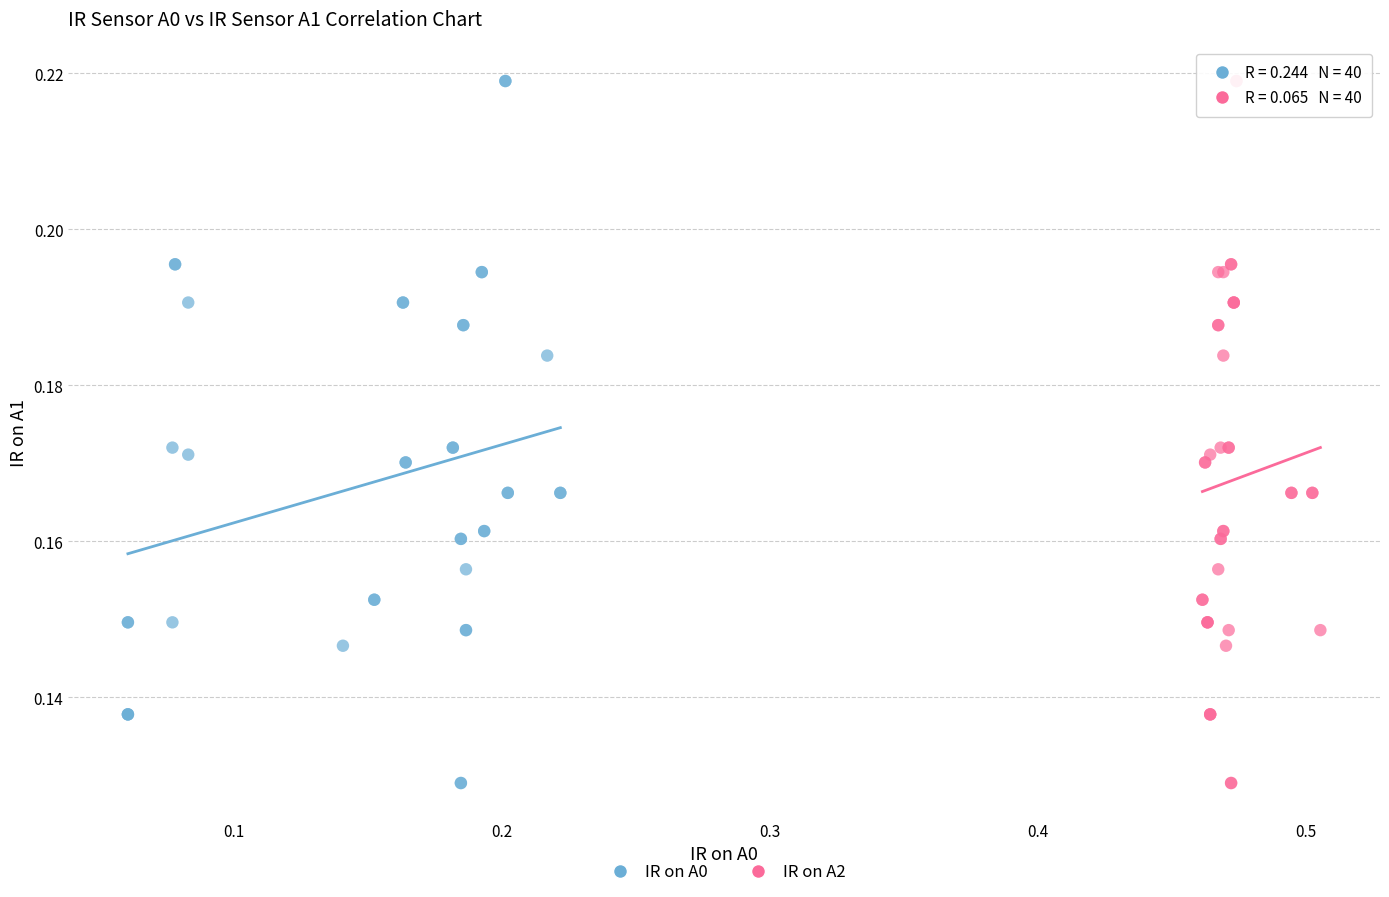

What are all the series names shown in the legend?

IR on A0, IR on A2